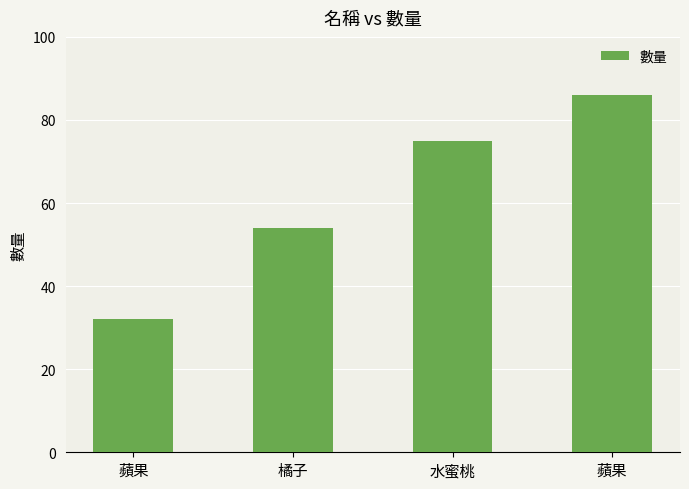

True or false: the data shows 86 at 蘋果.

True